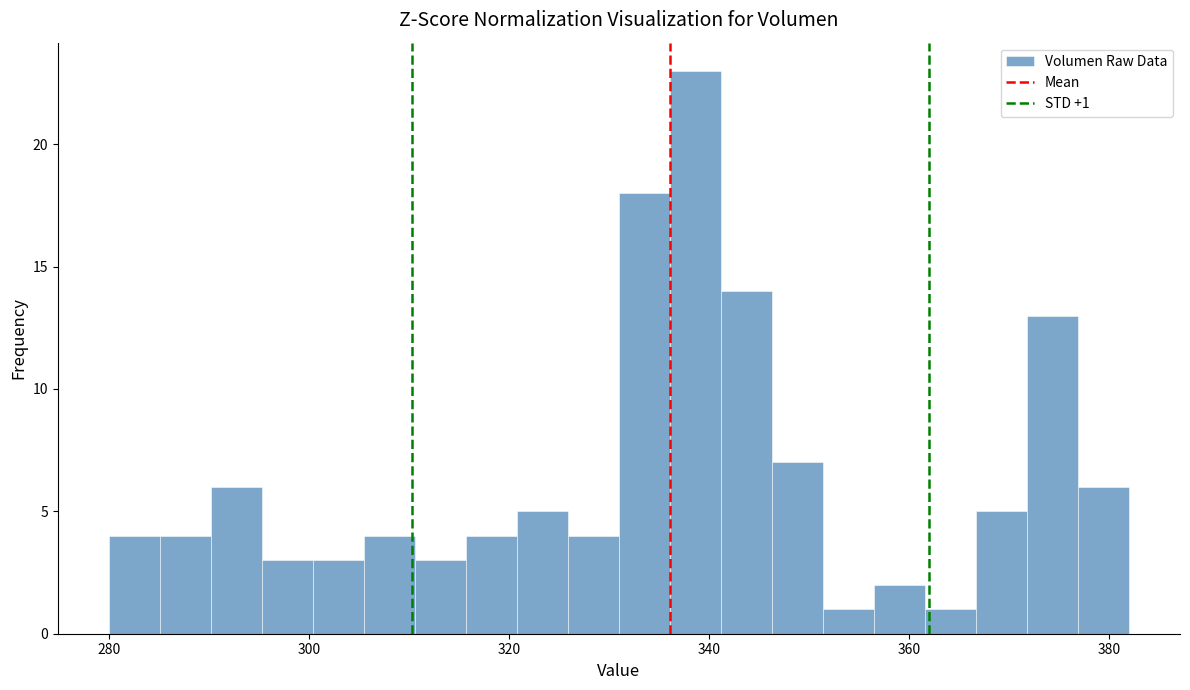

Read against the x-axis, roughly where is the centre of the tallest bar?

338